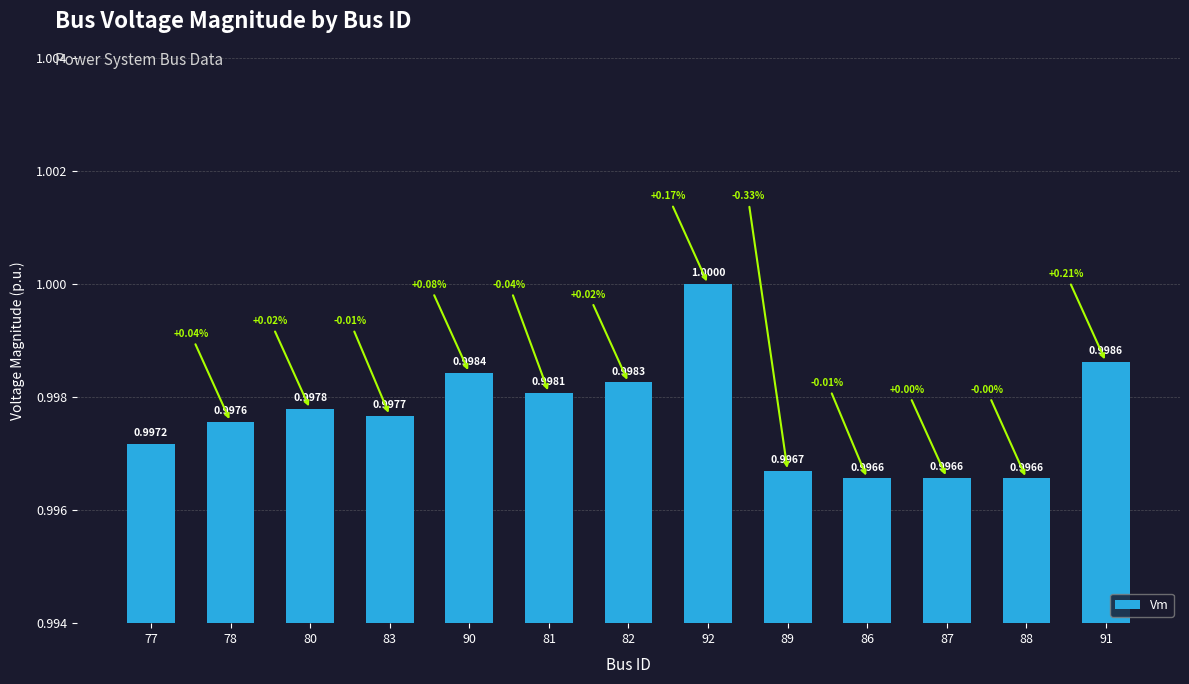

The chart shows a value of 1.6 at 80. True or false?

False